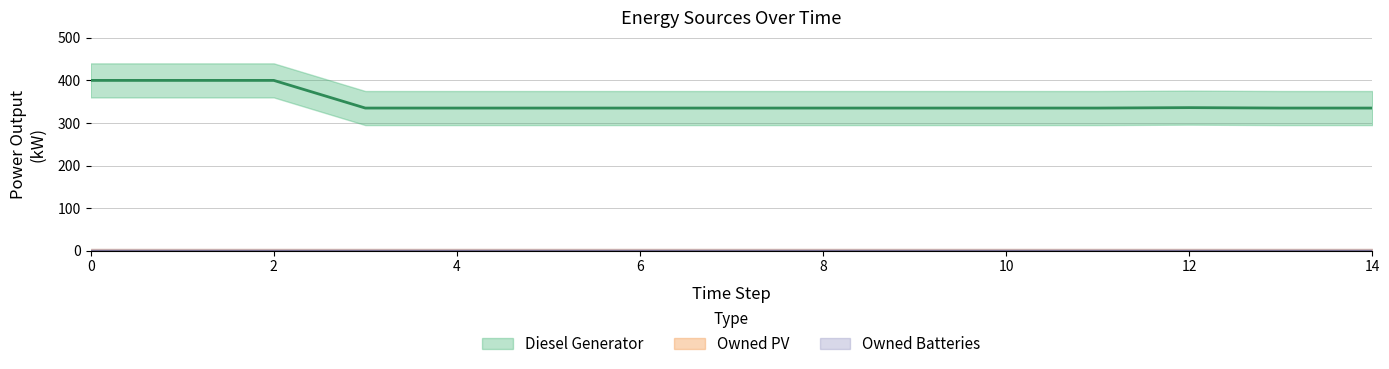

Is it true that Owned Batteries equals 0.0 at 4?

True